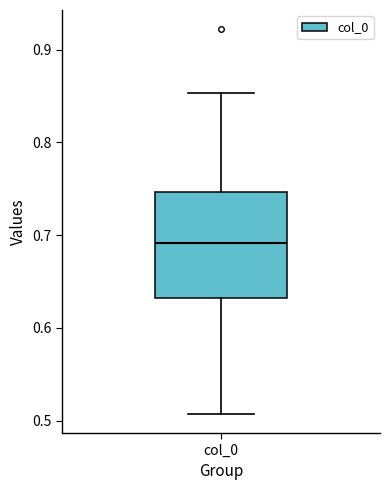

Transcribe this box plot: give where the median line is, the range the box spans, and where the two whiskers end, as read against the y-axis. The values are not printed on the chart, so give them approximately, as read against the axis.

median 0.69, box 0.63 to 0.75, whiskers 0.51 to 0.85